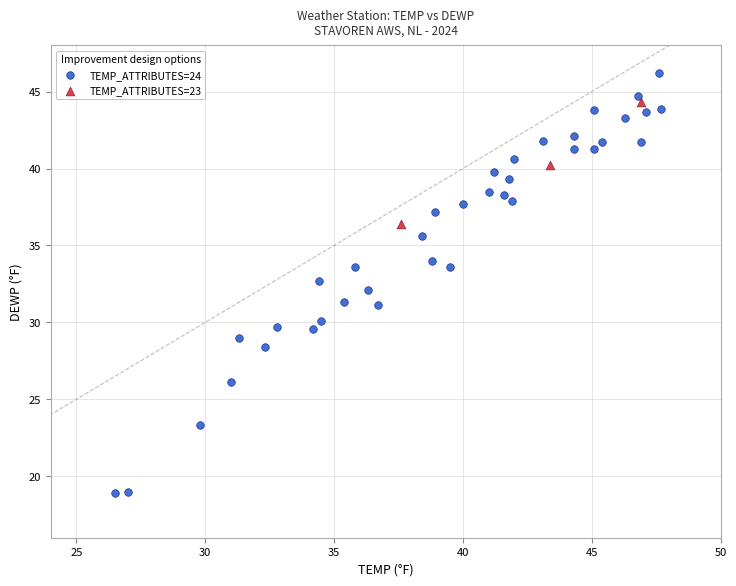

Which series has the largest Y range (max minus min)?

TEMP_ATTRIBUTES=24